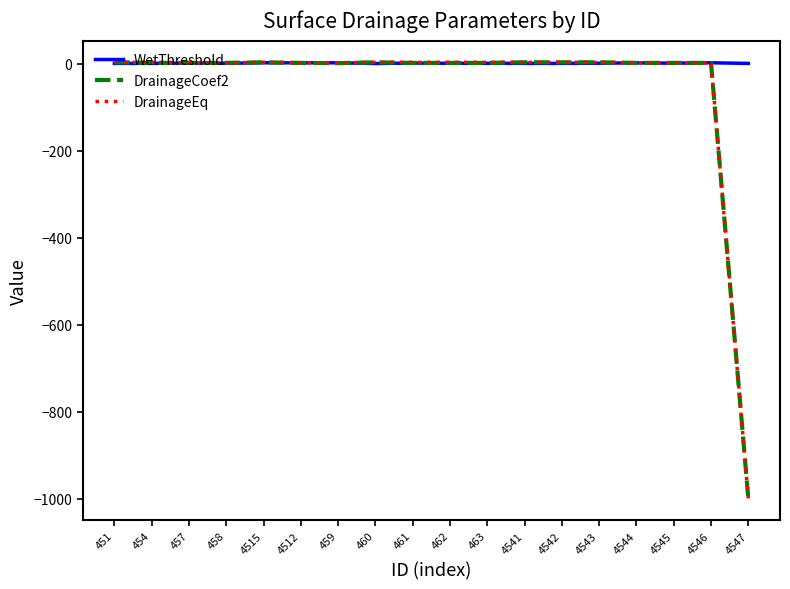

At which label does WetThreshold first exceed 1?

457